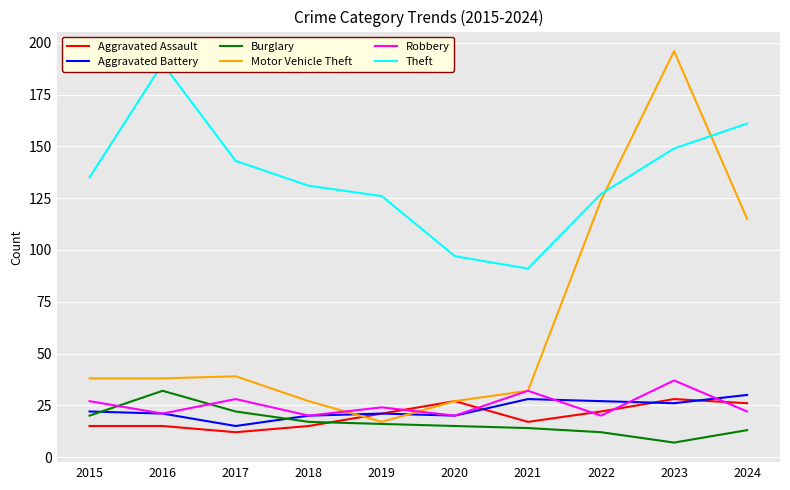

What is the smallest value displayed?

7